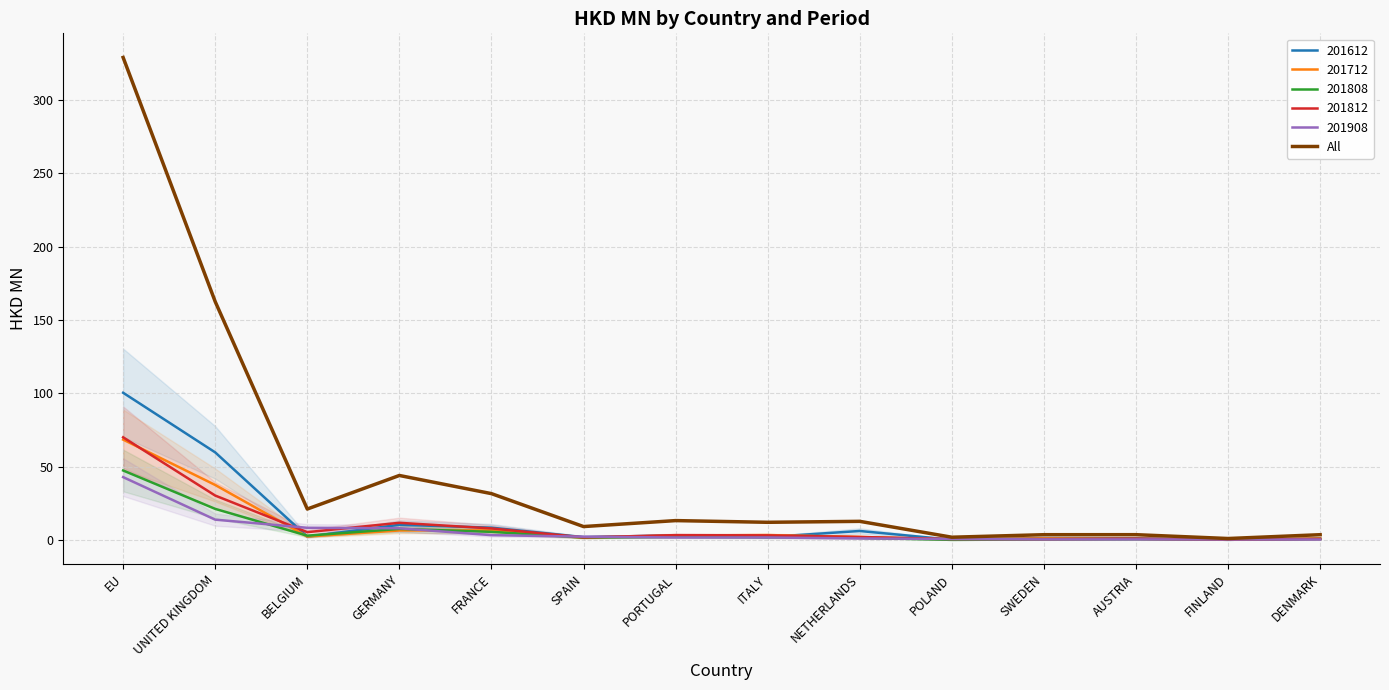

What is the difference between the values at UNITED KINGDOM and AUSTRIA?

158.9